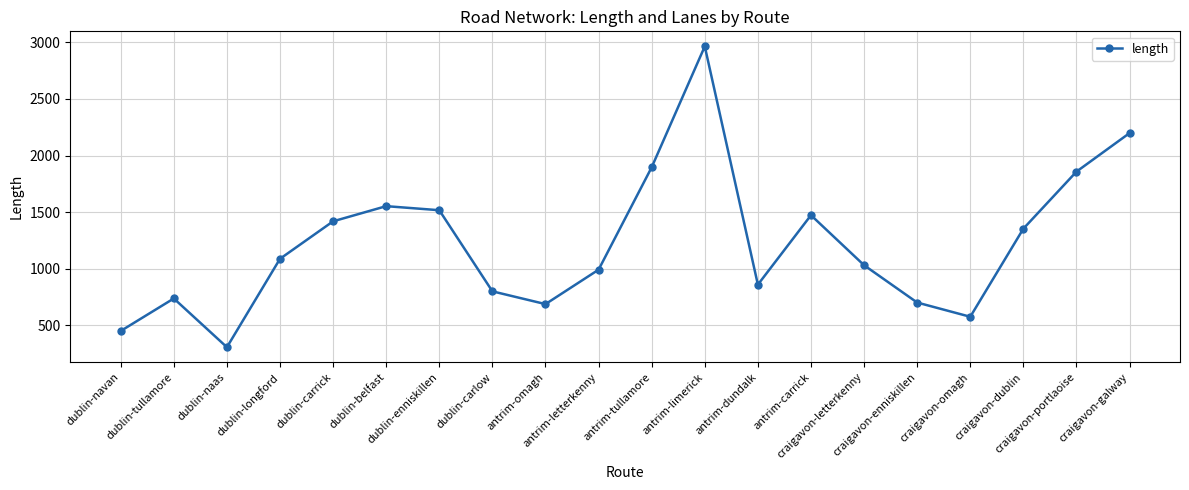

Is it true that the value at dublin-belfast is 1553.0?

True